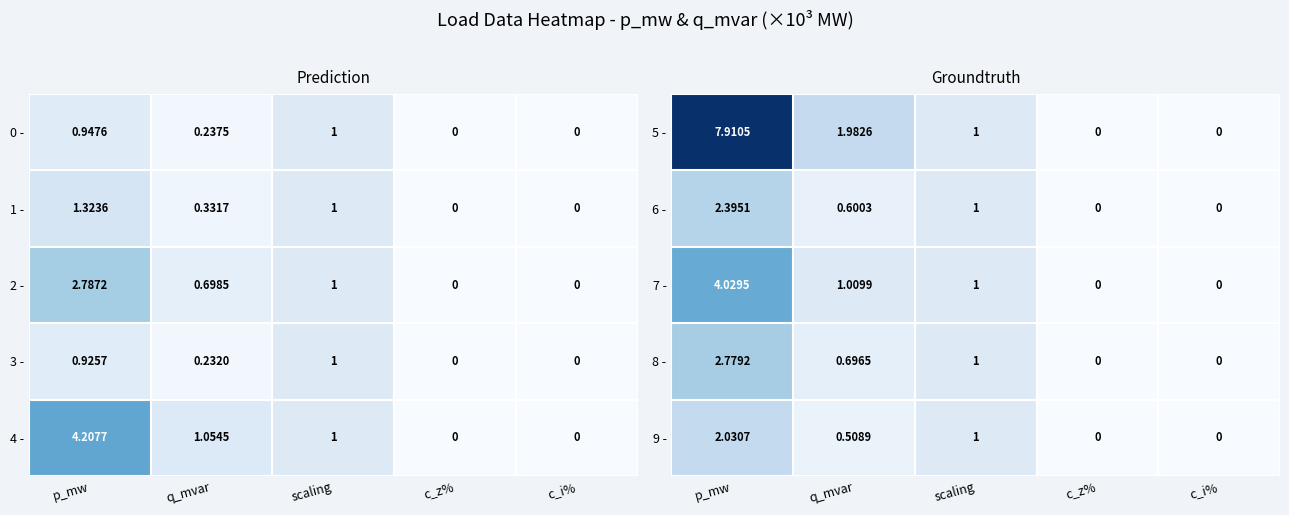

Where is 6 - nearest to the value 1?

scaling